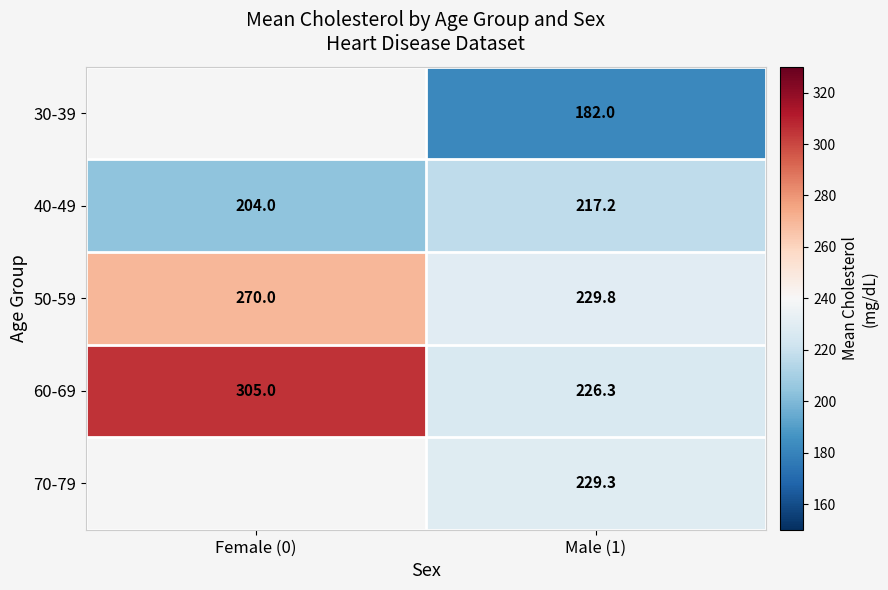

Is the value of 30-39 at Male (1) greater than the value of 60-69 at Male (1)?

No